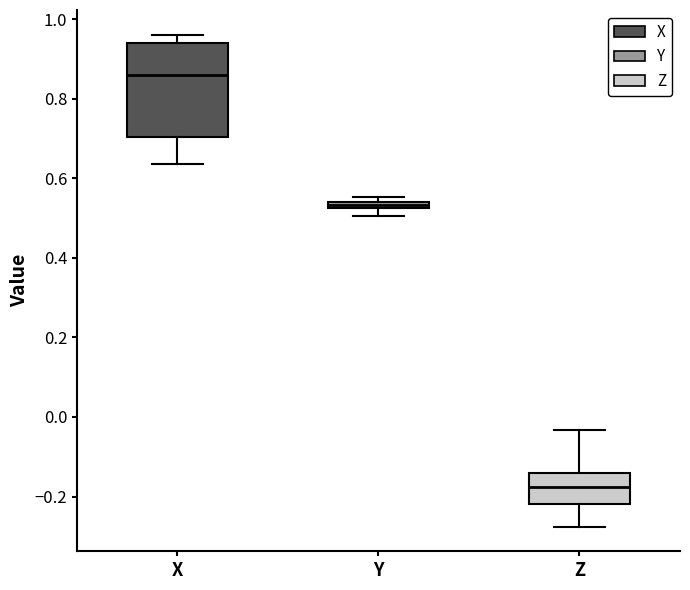

Comparing the boxes themselves (not the whiskers), which one is the tallest?

X